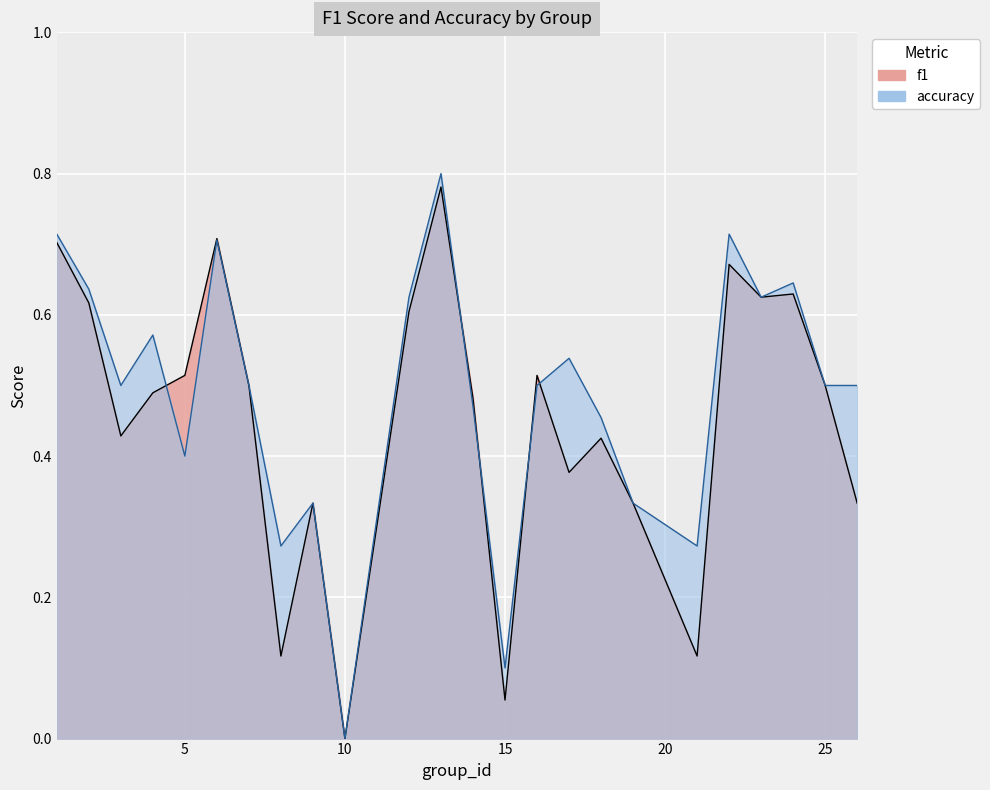

What is the difference between the maximum and minimum values in the f1 series?

0.8